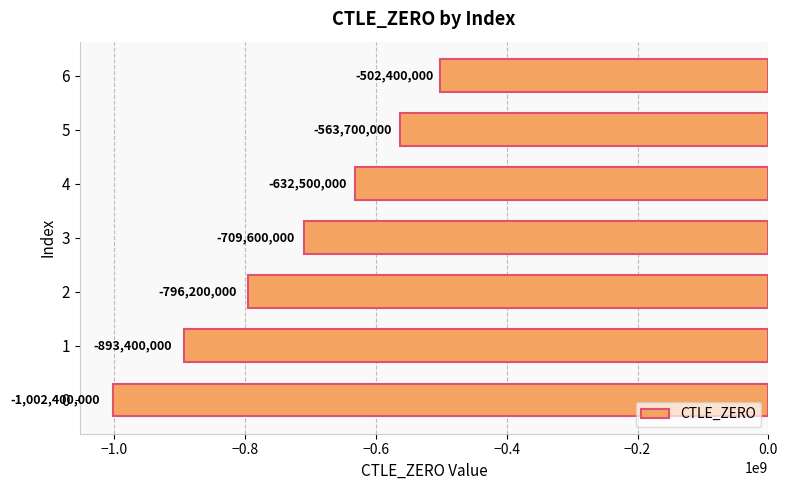

At which label is the value closest to -752400000?

3